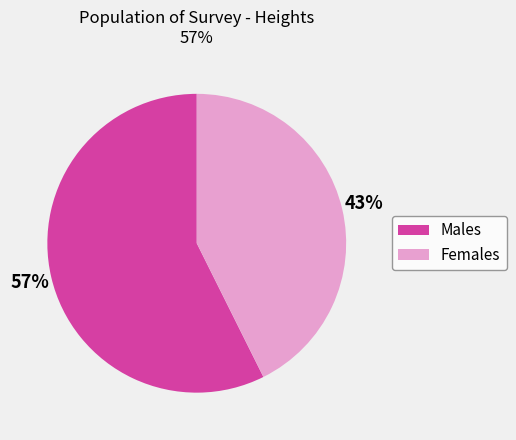

To the nearest percent, what is the average slice percentage?

50%